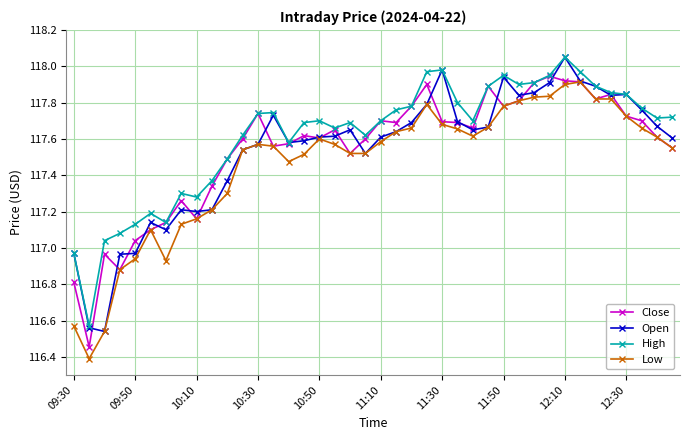

True or false: High has more than 0 points higher than both neighbors.

True